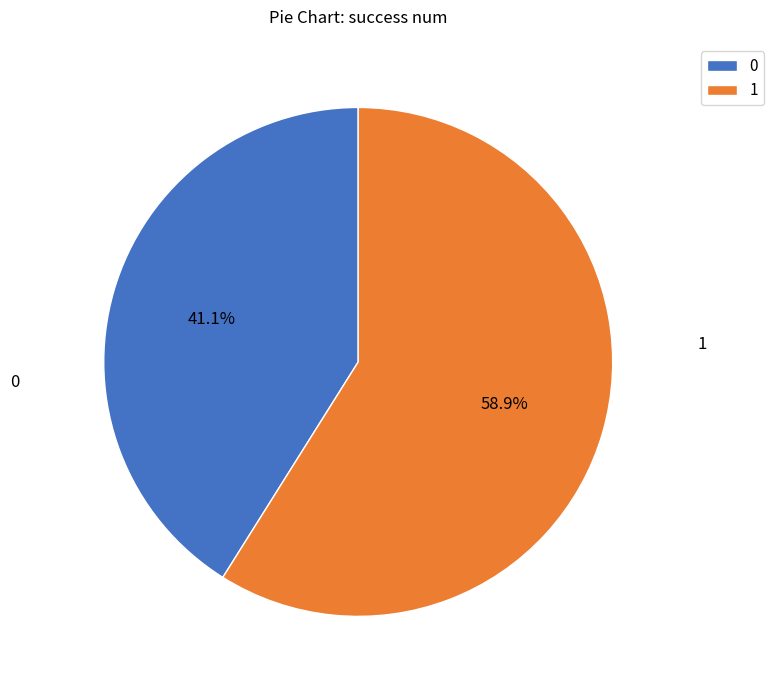

True or false: 1 accounts for 52% of the total.

False